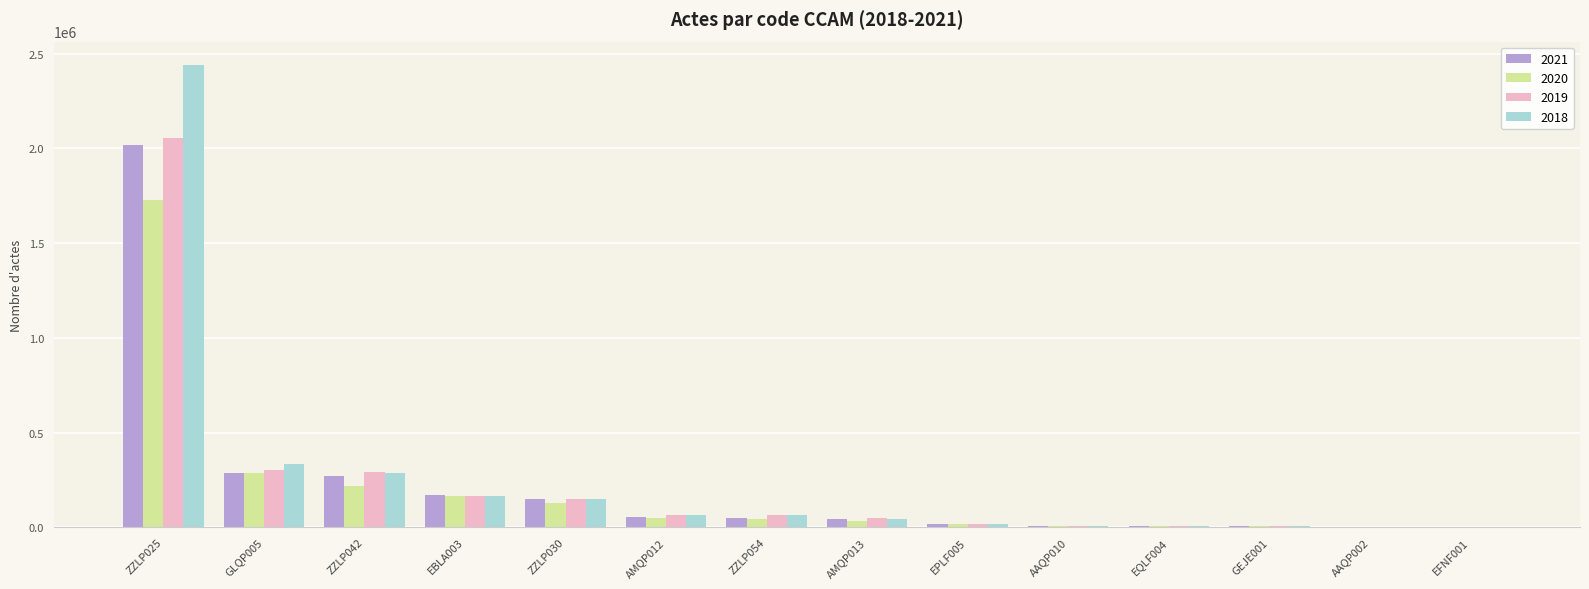

Is it true that 2019 equals 67516 at AMQP012?

True